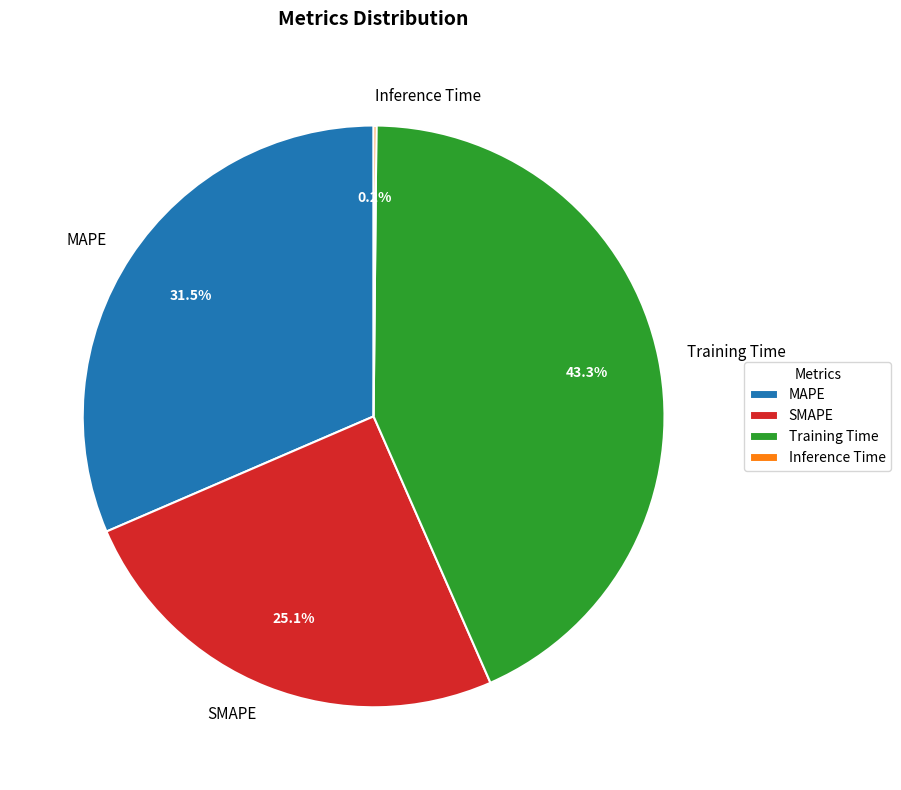

What is the ratio of the value at SMAPE to the value at Training Time?

0.6